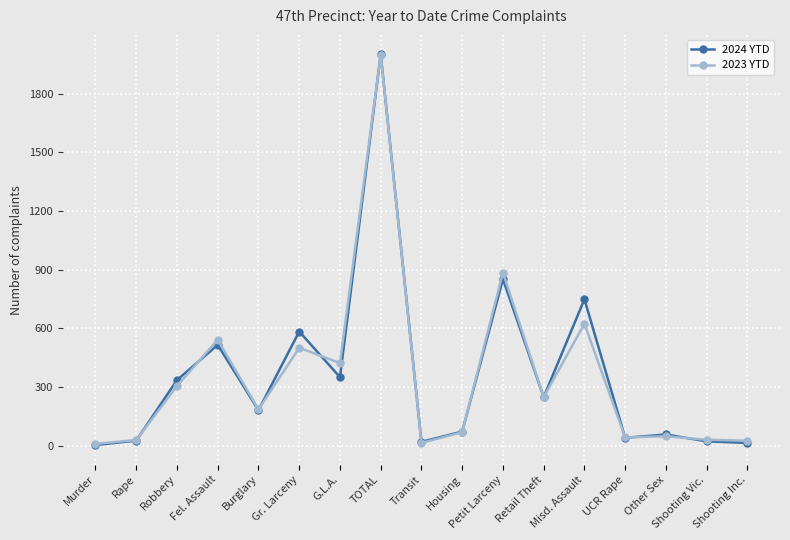

Is it true that 2024 YTD equals 27 at Rape?

True